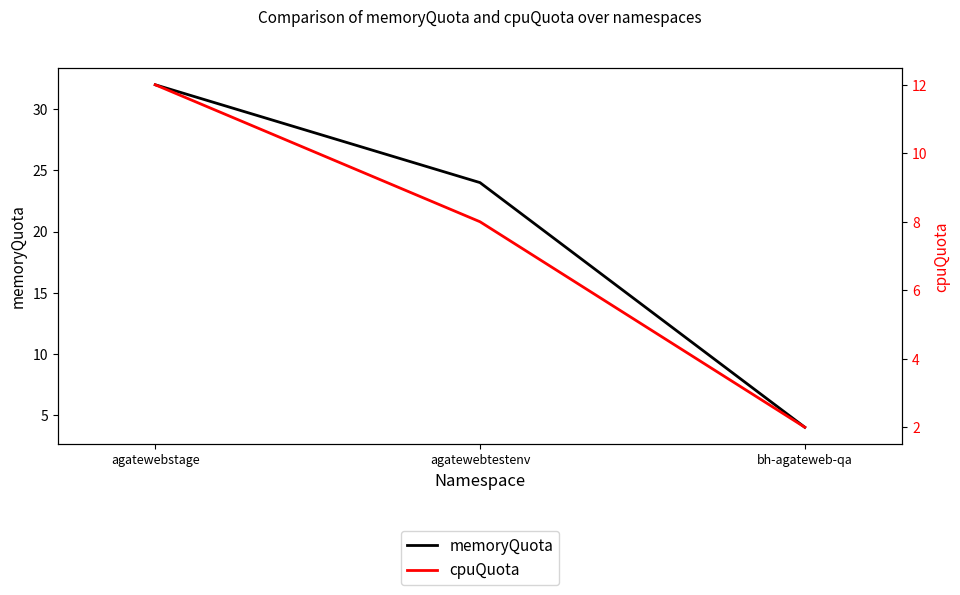

At which label is cpuQuota closest to 7?

agatewebtestenv